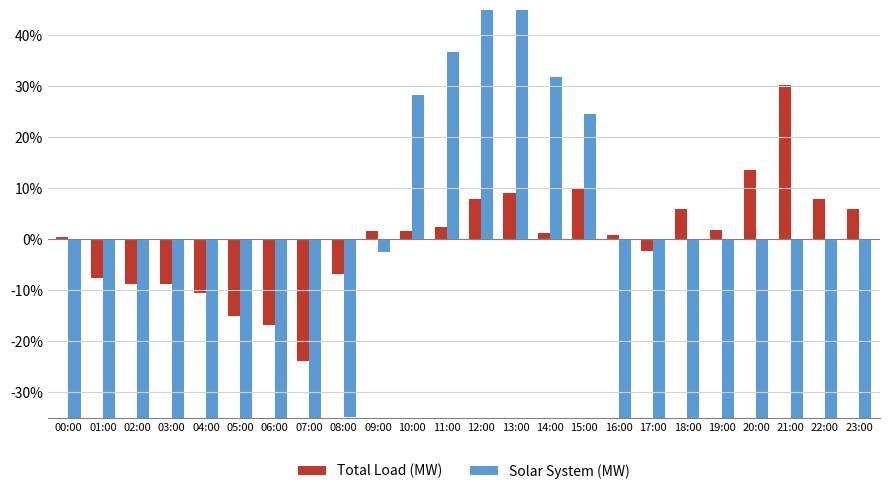

What is the minimum value for Total Load (MW)?

-23.9